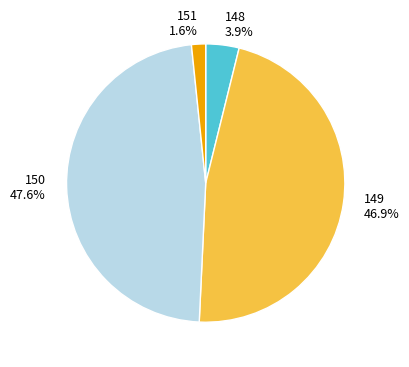

Does any single category account for the majority?

No